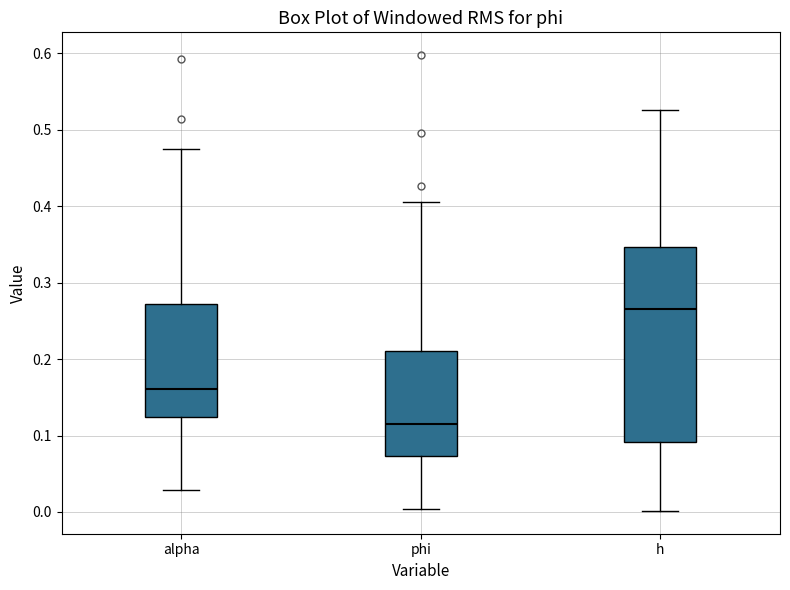

Which box is the tallest, from its lower edge to its upper edge?

h